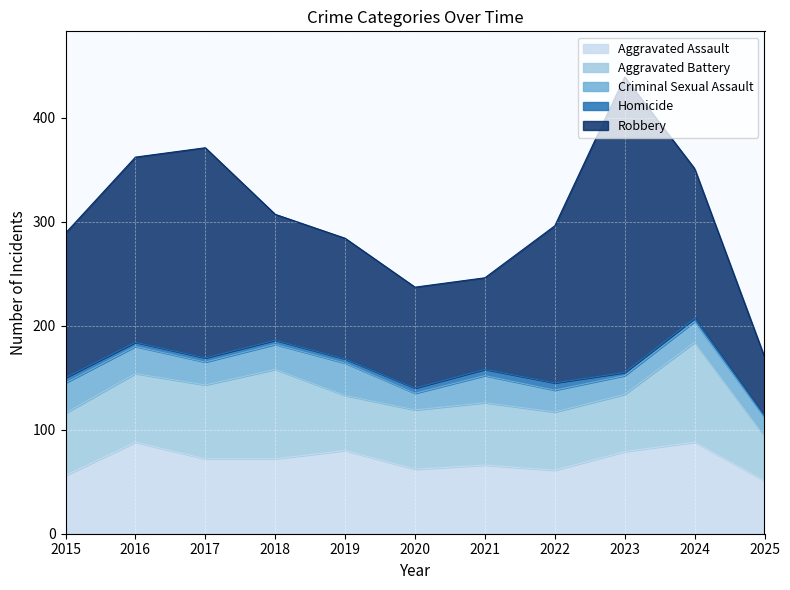

True or false: Robbery has more than 0 points higher than both neighbors.

True